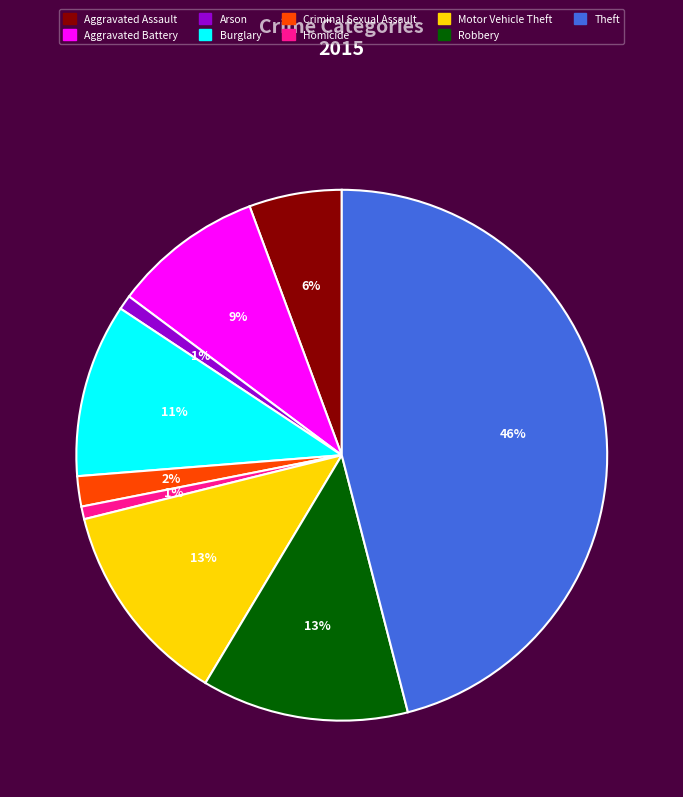

Between Criminal Sexual Assault and Aggravated Battery, which is larger?

Aggravated Battery